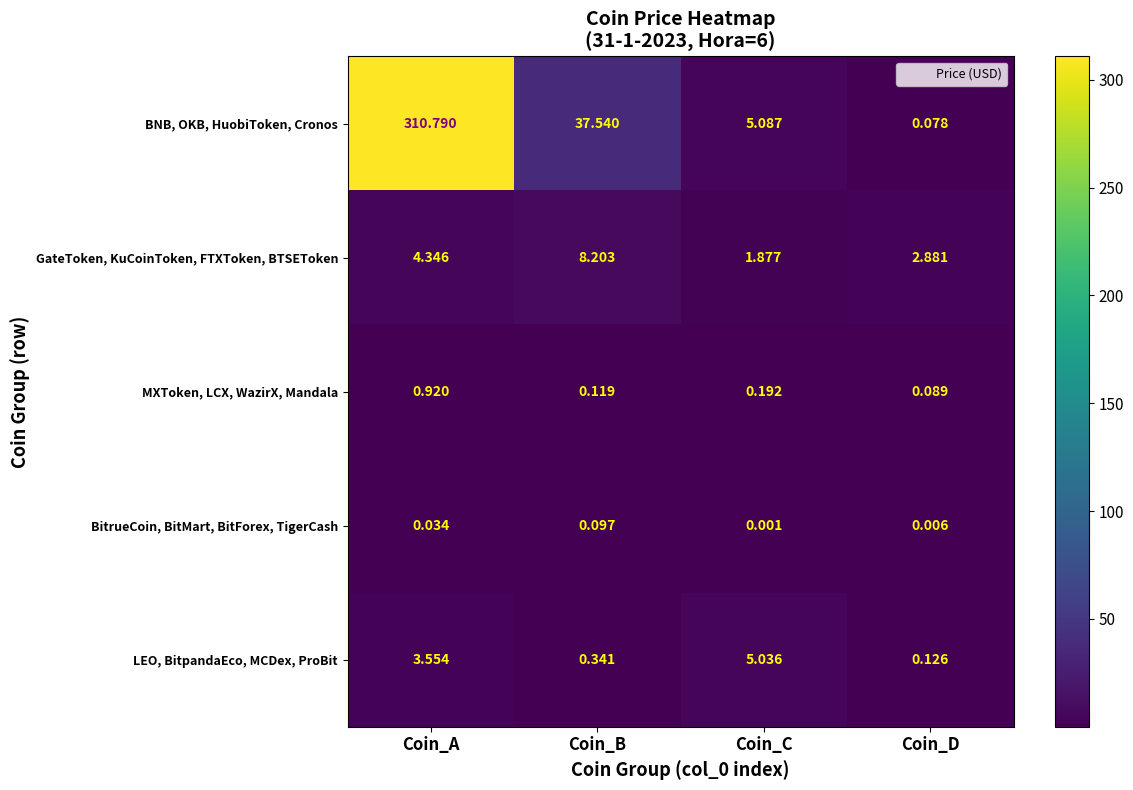

Count the number of categories in the chart.

4